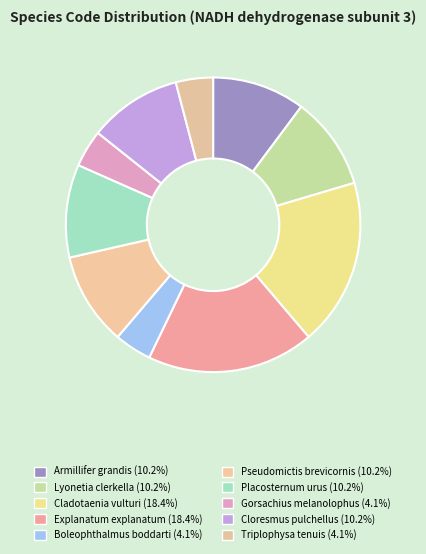

The Pseudomictis brevicornis slice represents 10% of the pie. True or false?

True